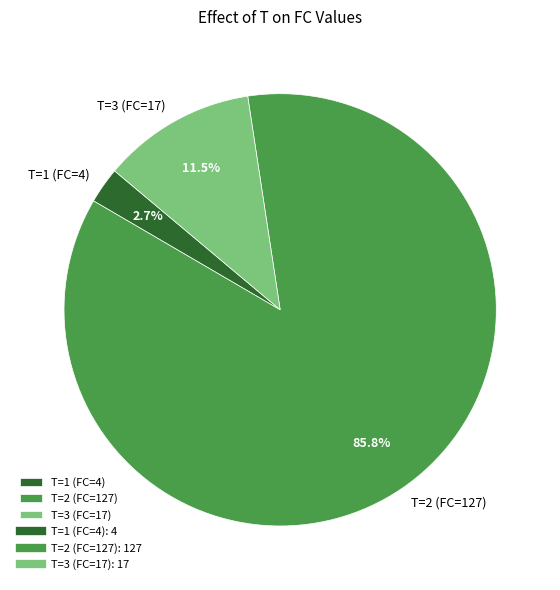

To the nearest percent, what is the difference between the largest and smallest slice percentages?

83%